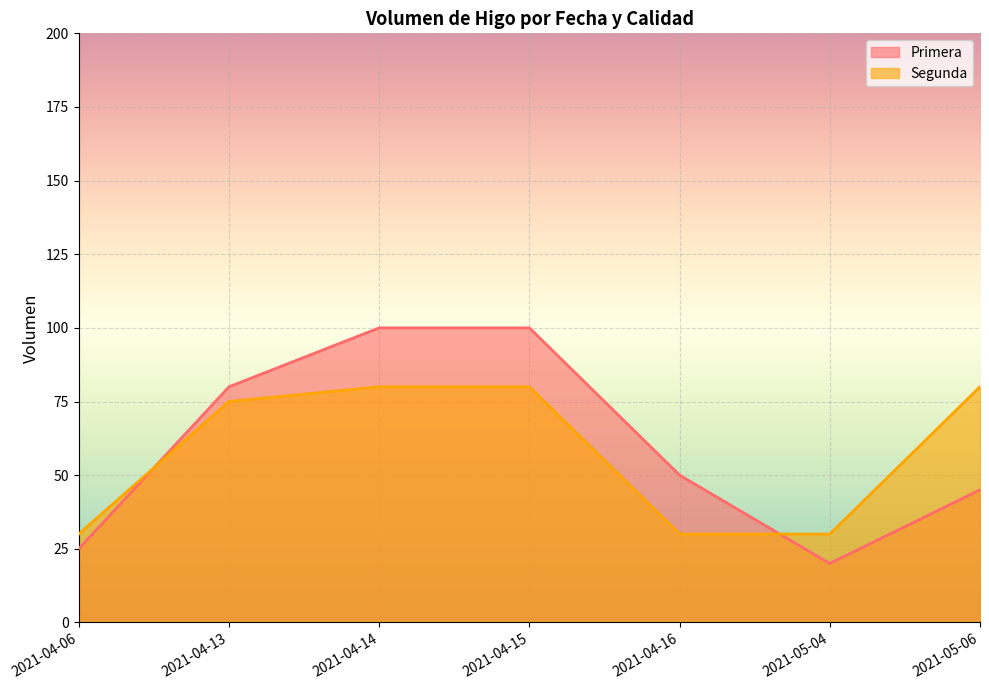

What is the sum of all Segunda values?

405